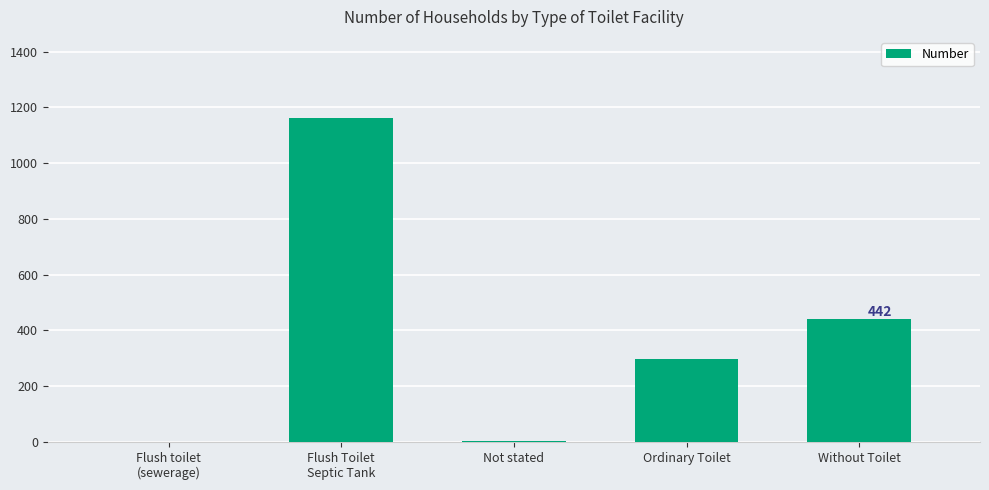

What is the maximum value shown in the chart?

1162